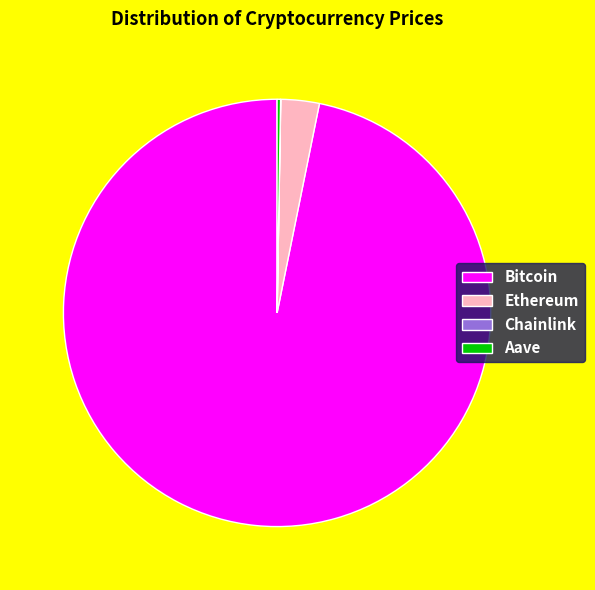

Is there a majority slice in this chart?

Yes